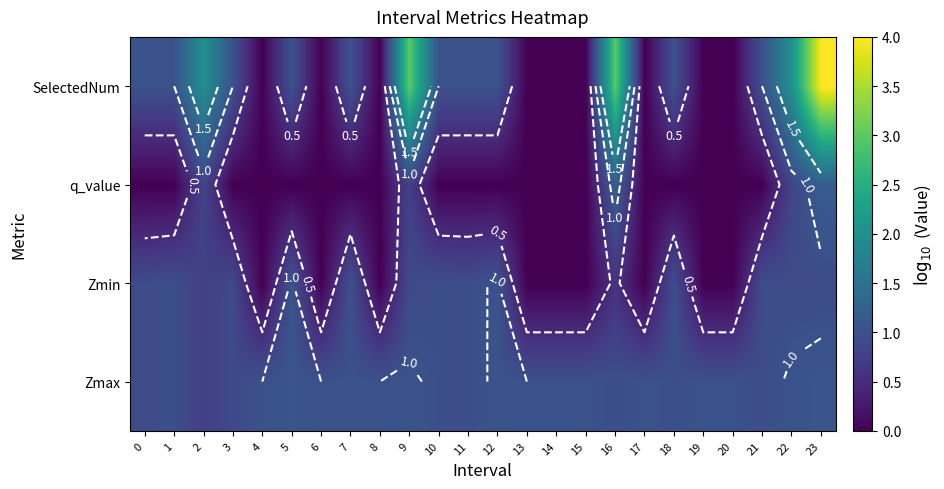

At which category is the sum across all series the highest?

23